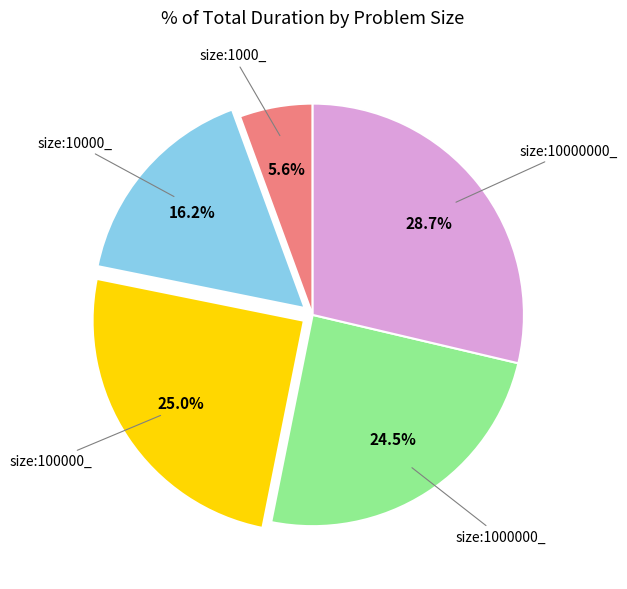

Is there any slice that represents more than half of the pie?

No